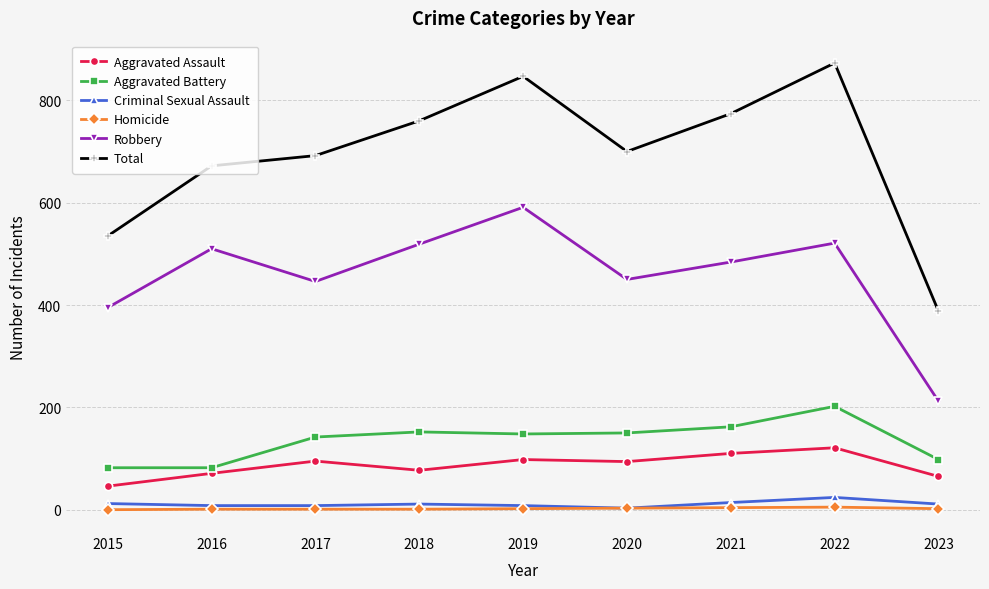

What is the sum of all Total values?

6241